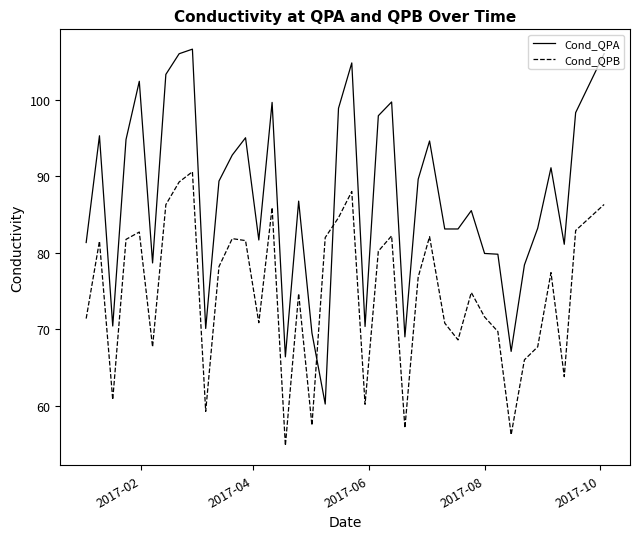

Which series ends up on top after the final intersection of Cond_QPB and Cond_QPA?

Cond_QPA